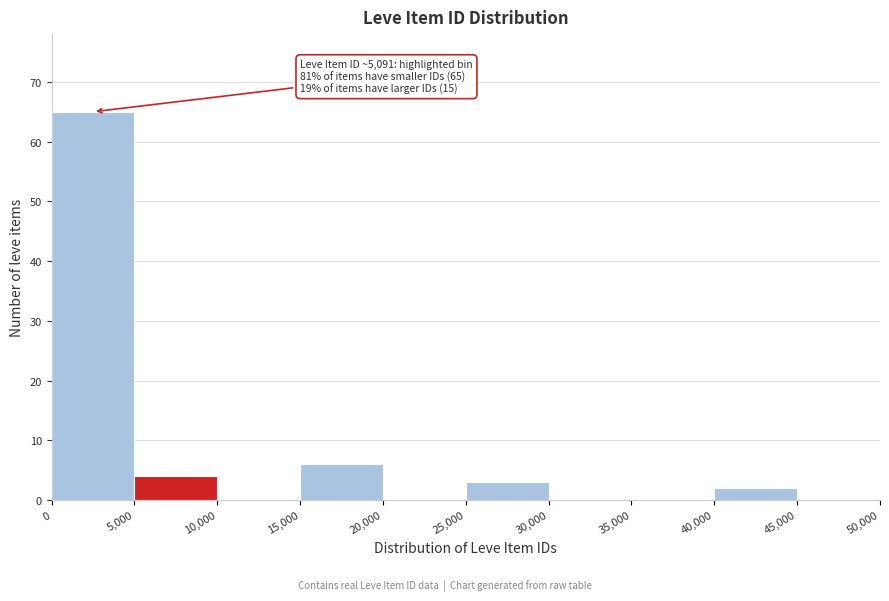

Over which range of the x-axis is the bar tallest?

0 to 5,000